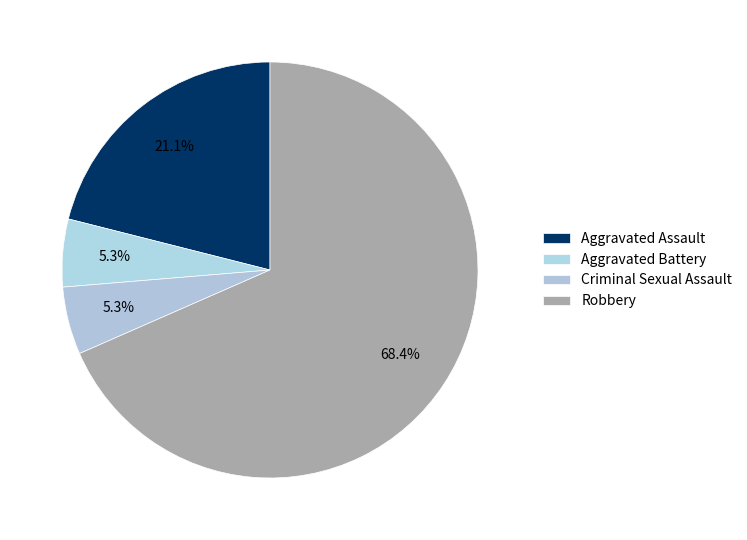

Rank the categories by value from lowest to highest.

Aggravated Battery, Criminal Sexual Assault, Aggravated Assault, Robbery